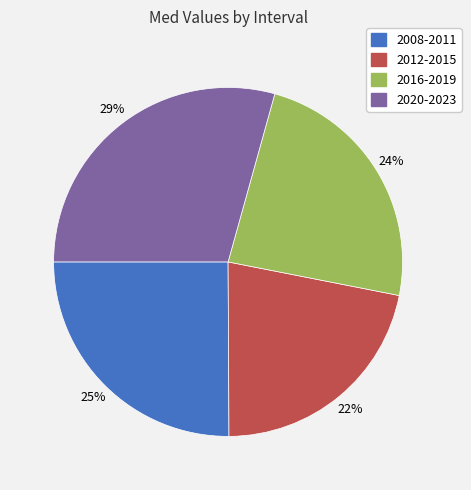

Between 2008-2011 and 2016-2019, which is larger?

2008-2011